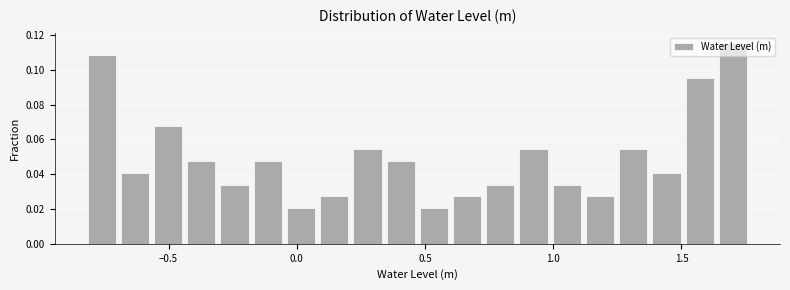

Read against the x-axis, roughly where is the centre of the tallest bar?

1.70